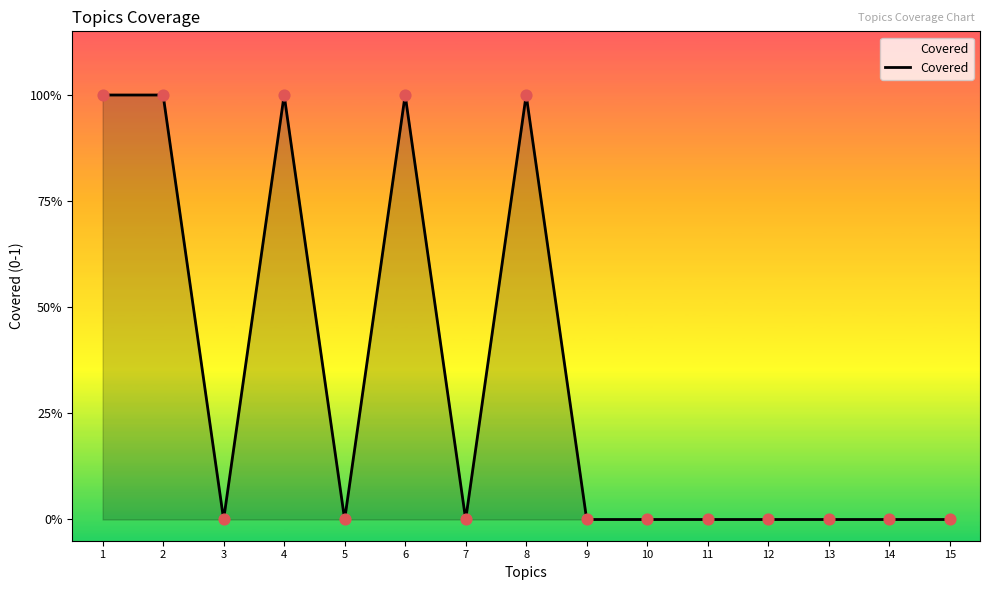

Which has a higher value, 9 or 14?

9